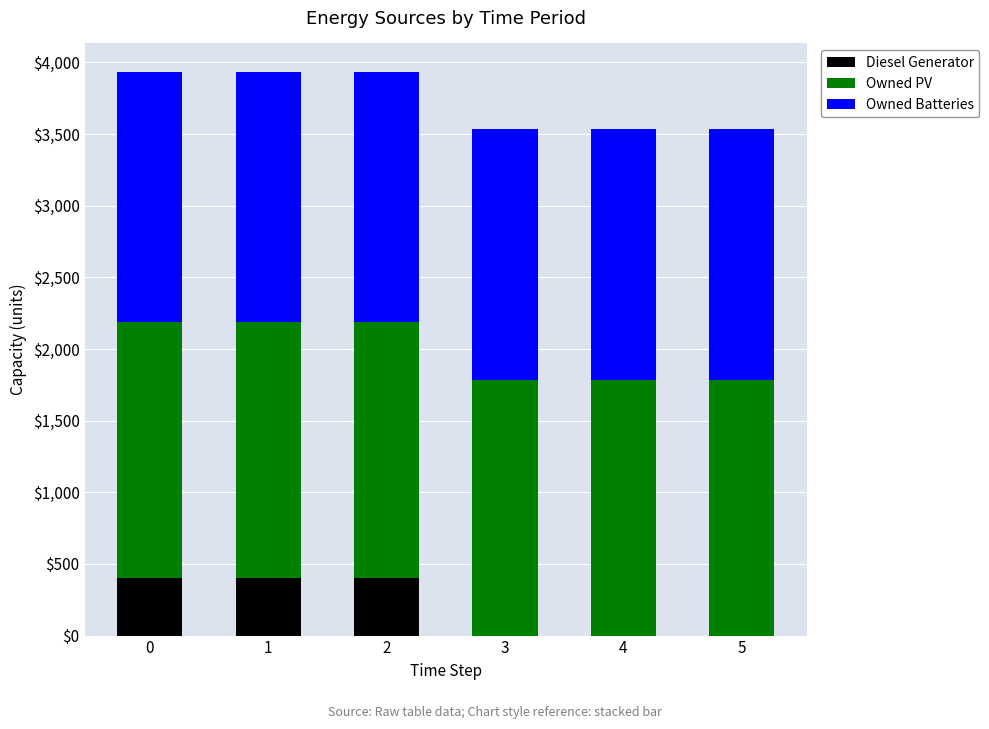

Reading right to left, list the values for the Diesel Generator series.

5=0	4=0	3=0	2=400	1=400	0=400